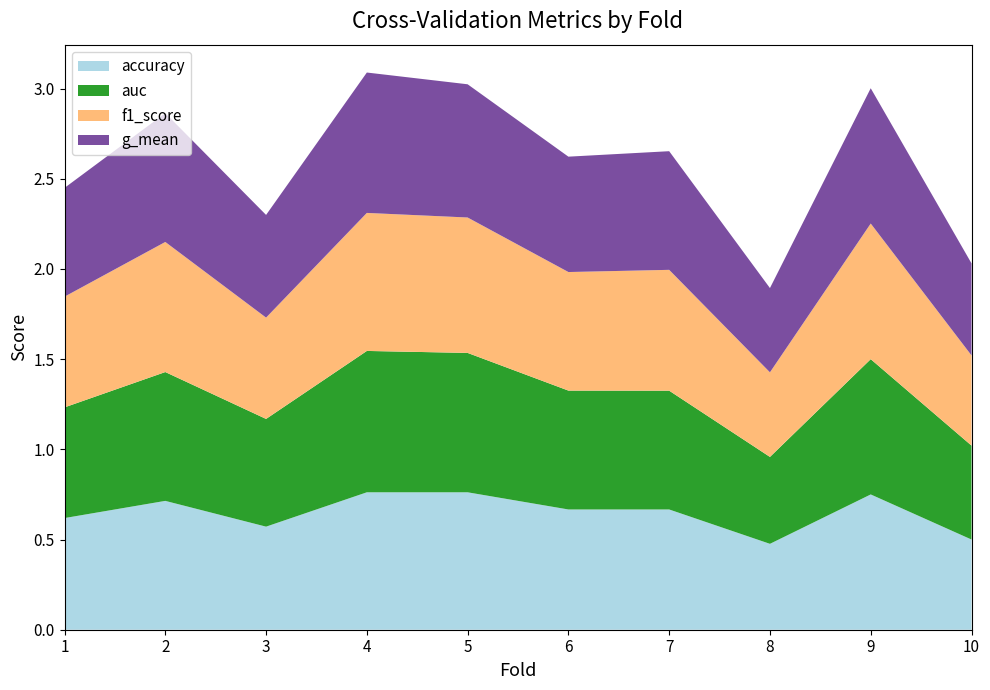

Reading left to right, transcribe all the data shown in this chart.

accuracy: 0.6	0.7	0.6	0.8	0.8	0.7	0.7	0.5	0.8	0.5
auc: 0.6	0.7	0.6	0.8	0.8	0.7	0.7	0.5	0.8	0.5
f1_score: 0.6	0.7	0.6	0.8	0.8	0.7	0.7	0.5	0.8	0.5
g_mean: 0.6	0.7	0.6	0.8	0.7	0.6	0.7	0.5	0.8	0.5